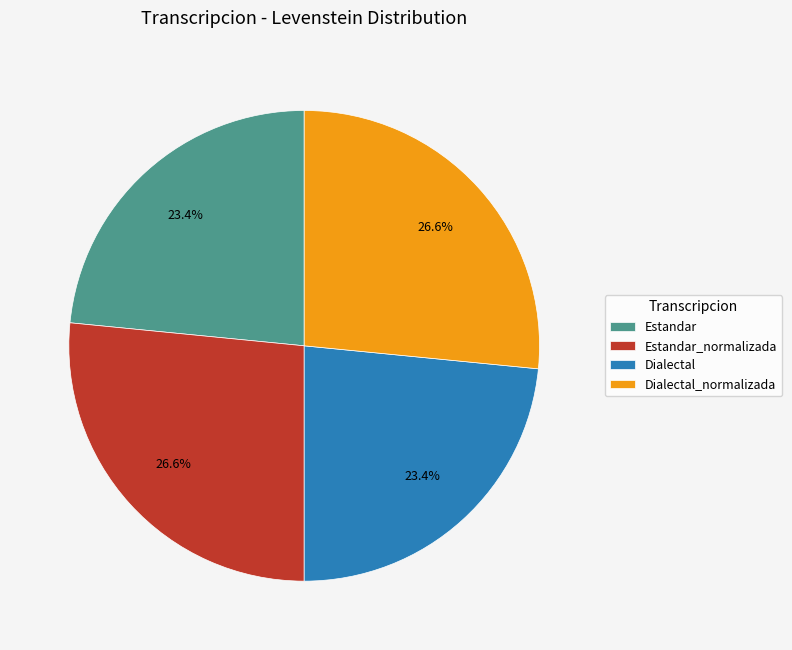

True or false: Dialectal accounts for 14% of the total.

False